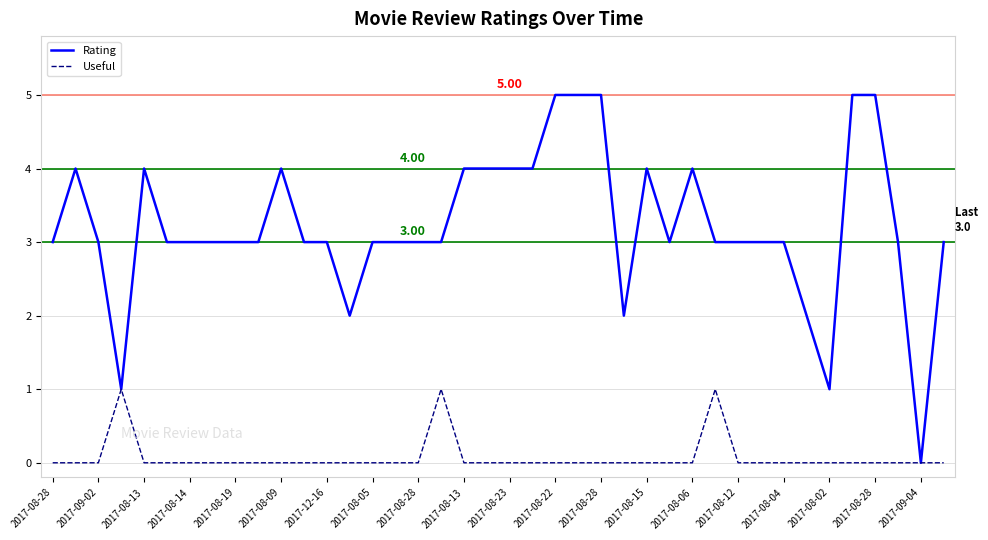

Which series has the largest total across all categories?

Rating